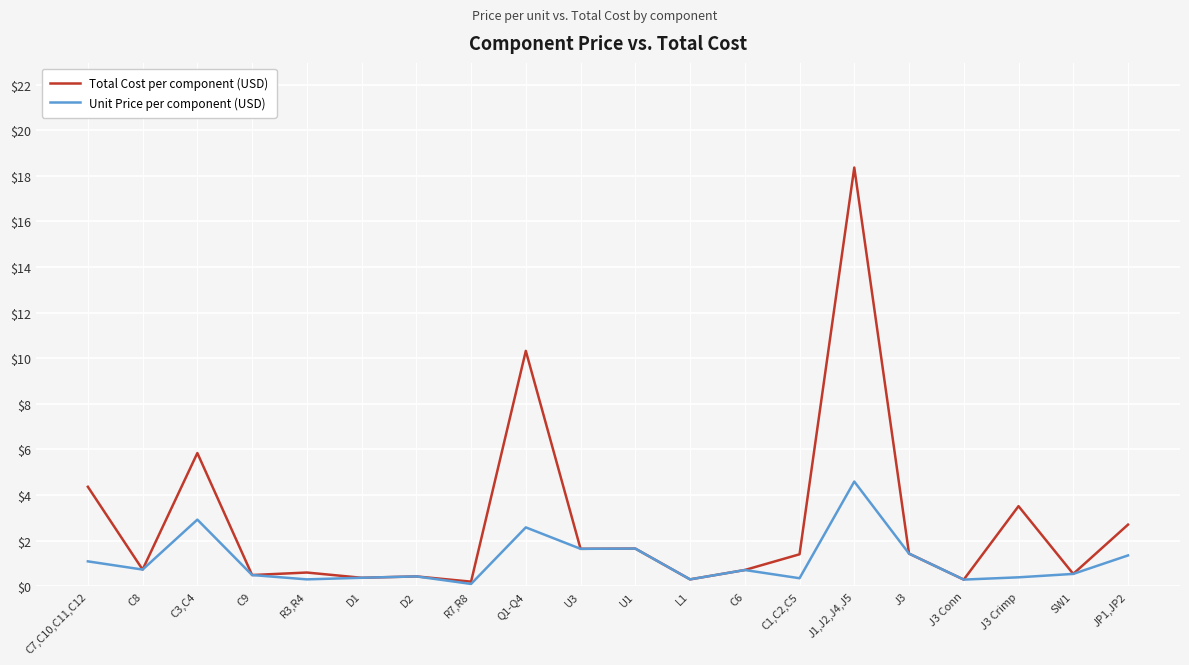

What is the highest value of the Unit Price per component (USD) series?

4.6